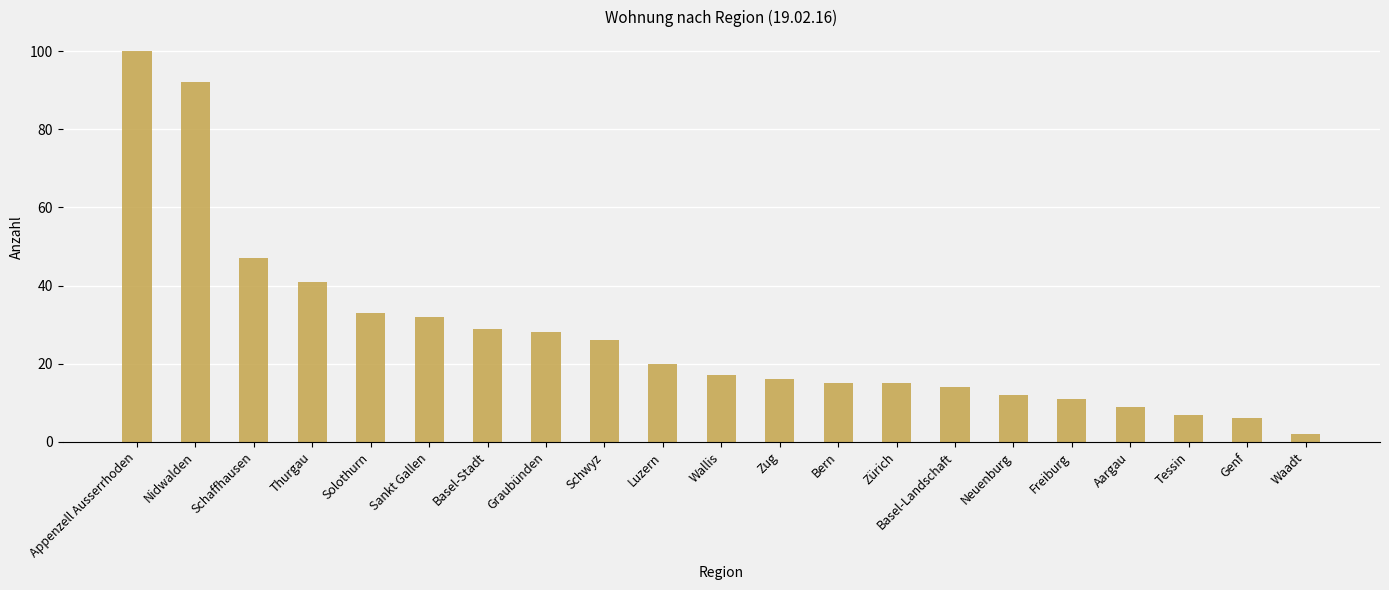

Reading left to right, transcribe all the data shown in this chart.

Appenzell Ausserrhoden=100	Nidwalden=92	Schaffhausen=47	Thurgau=41	Solothurn=33	Sankt Gallen=32	Basel-Stadt=29	Graubünden=28	Schwyz=26	Luzern=20	Wallis=17	Zug=16	Bern=15	Zürich=15	Basel-Landschaft=14	Neuenburg=12	Freiburg=11	Aargau=9	Tessin=7	Genf=6	Waadt=2